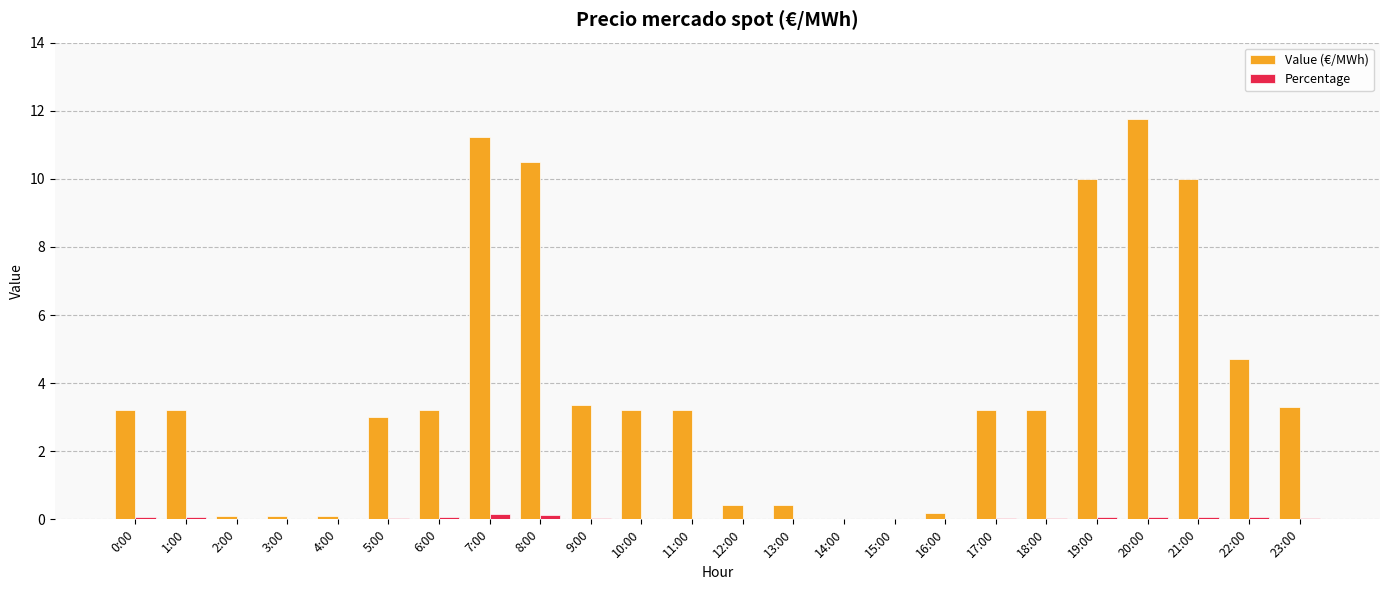

Which series has the largest total across all categories?

Value (€/MWh)